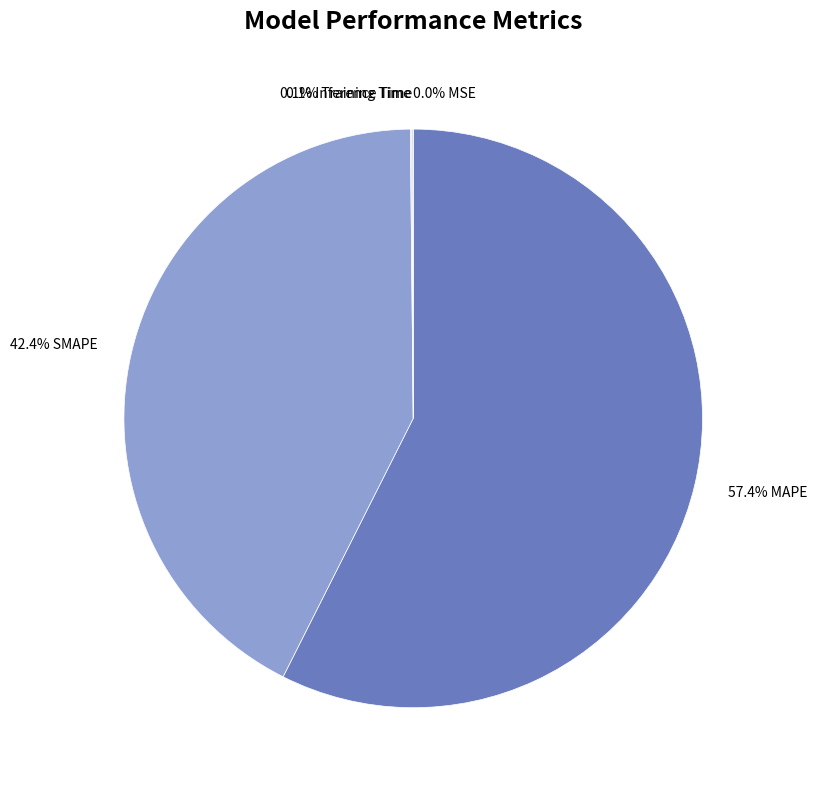

Which slice is the largest?

57.4% MAPE